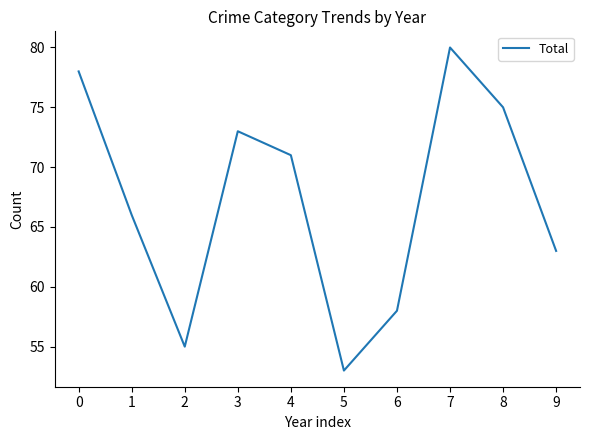

Rank the categories by value from lowest to highest.

5, 2, 6, 9, 1, 4, 3, 8, 0, 7